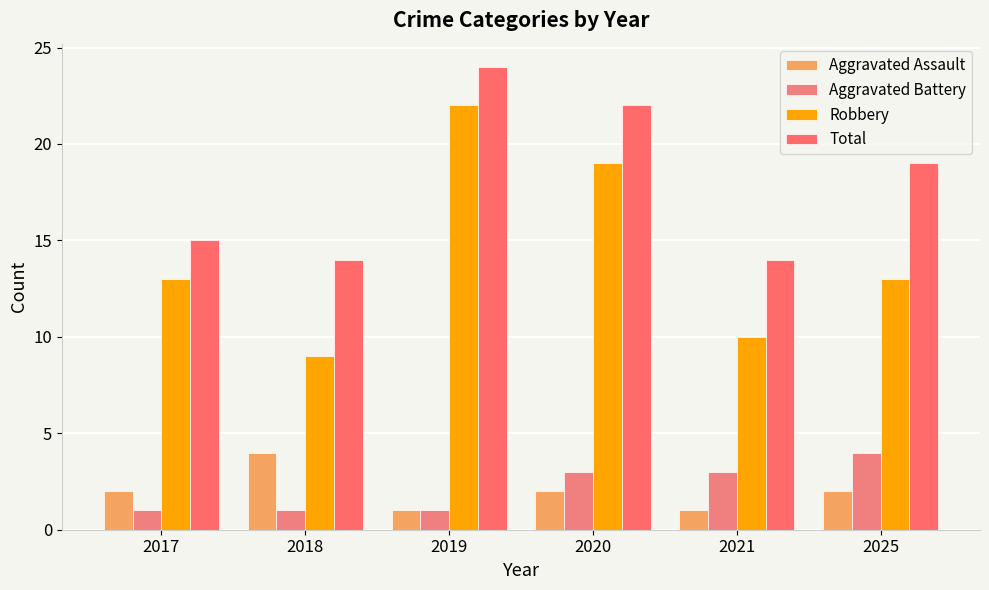

What is the spread (max minus min) of values at 2019?

23